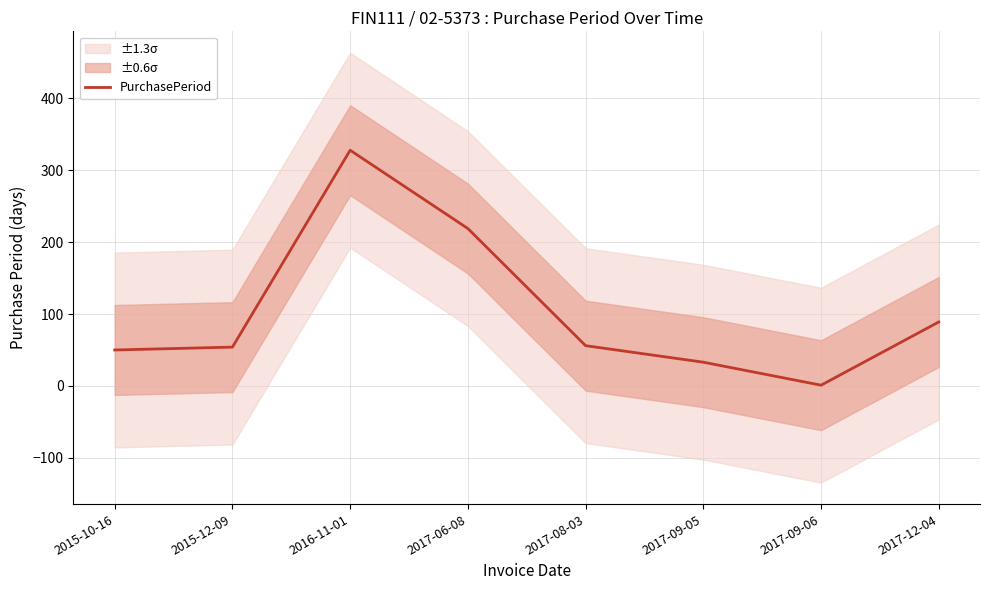

Rank the categories by value from lowest to highest.

2017-09-06, 2017-09-05, 2015-10-16, 2015-12-09, 2017-08-03, 2017-12-04, 2017-06-08, 2016-11-01